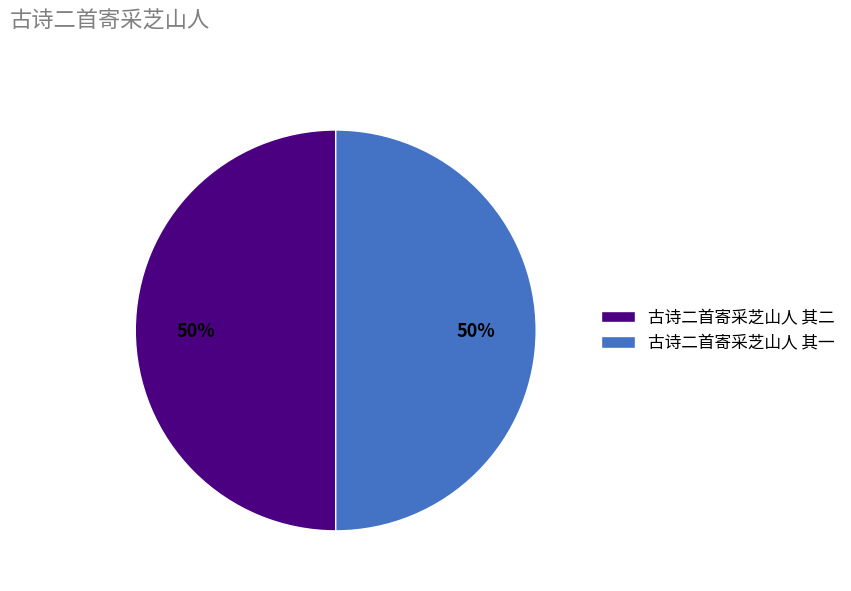

How many segments does this pie chart have?

2